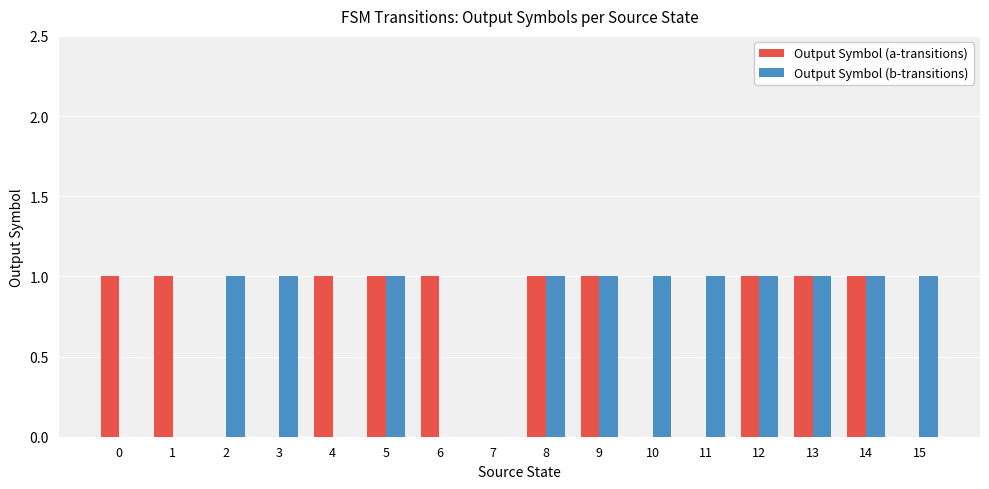

Is it true that Output Symbol (b-transitions) equals 1 at 13?

True